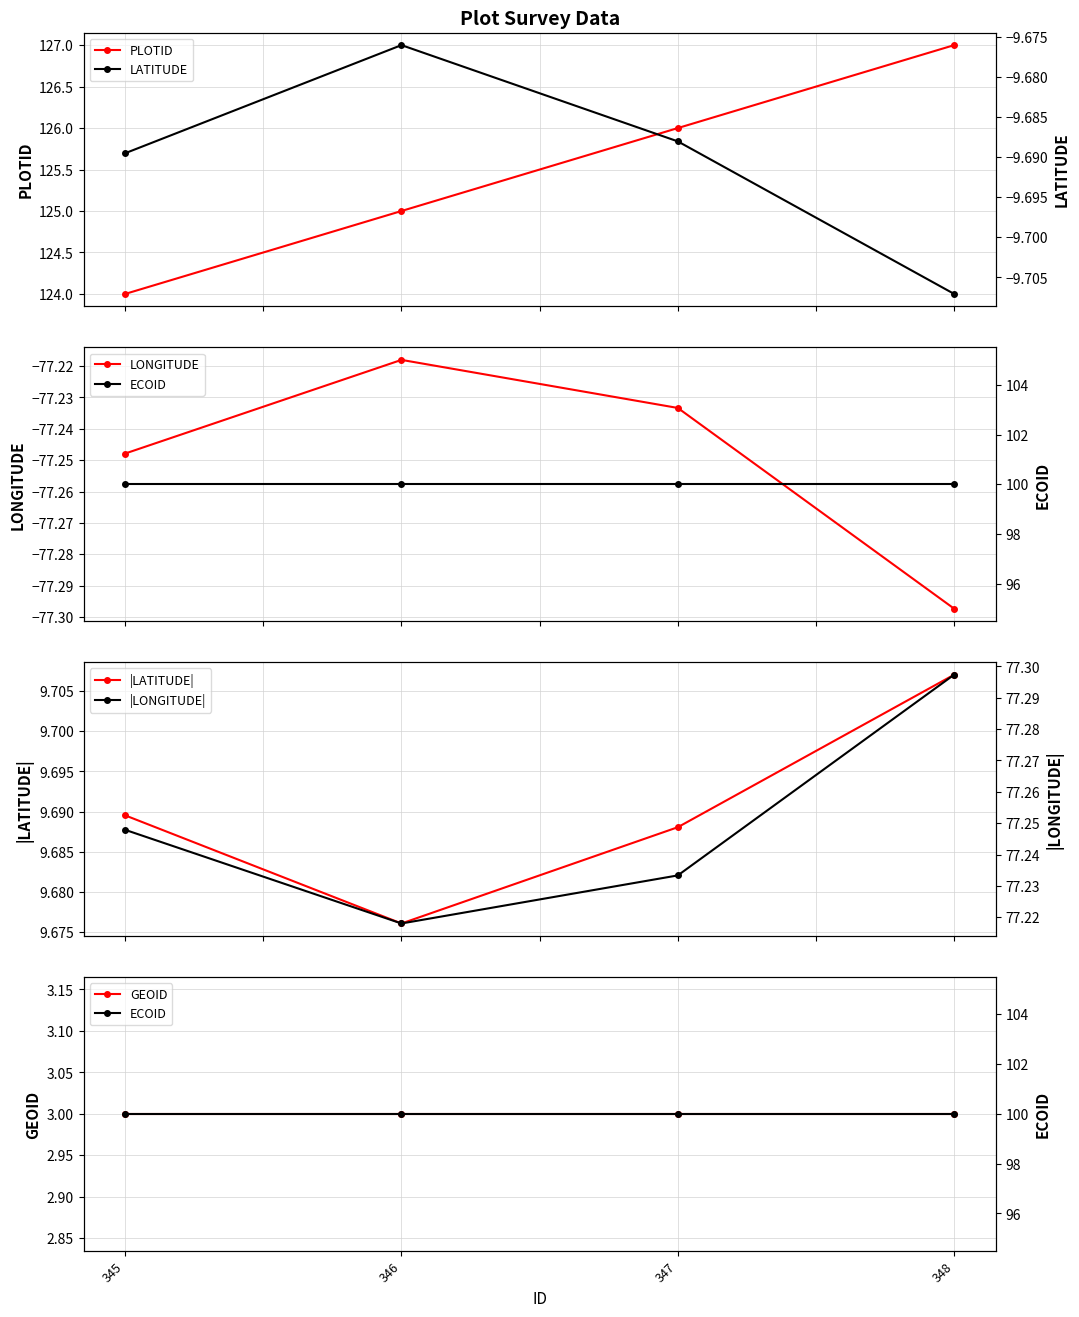

What is the greatest value displayed?

127.0